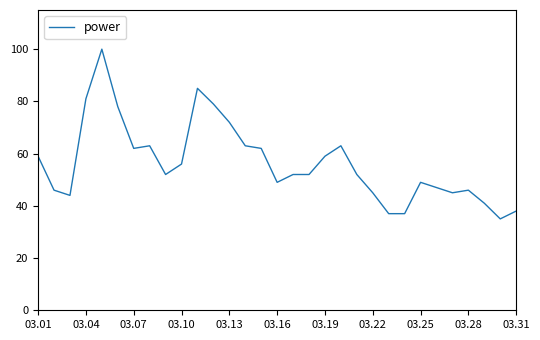

What is the smallest value displayed?

35